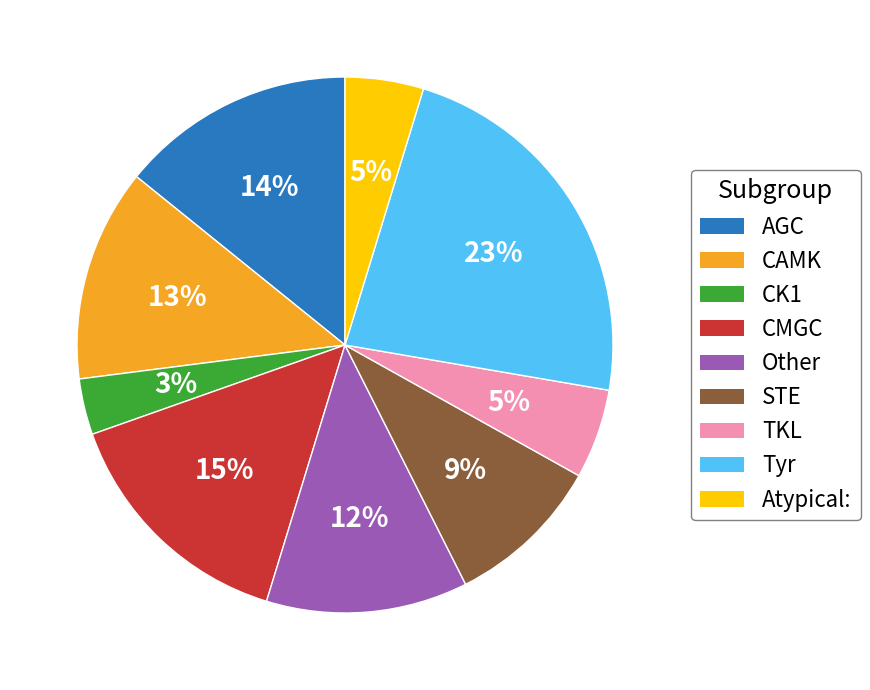

To the nearest percent, what percentage of the pie is Tyr?

23%